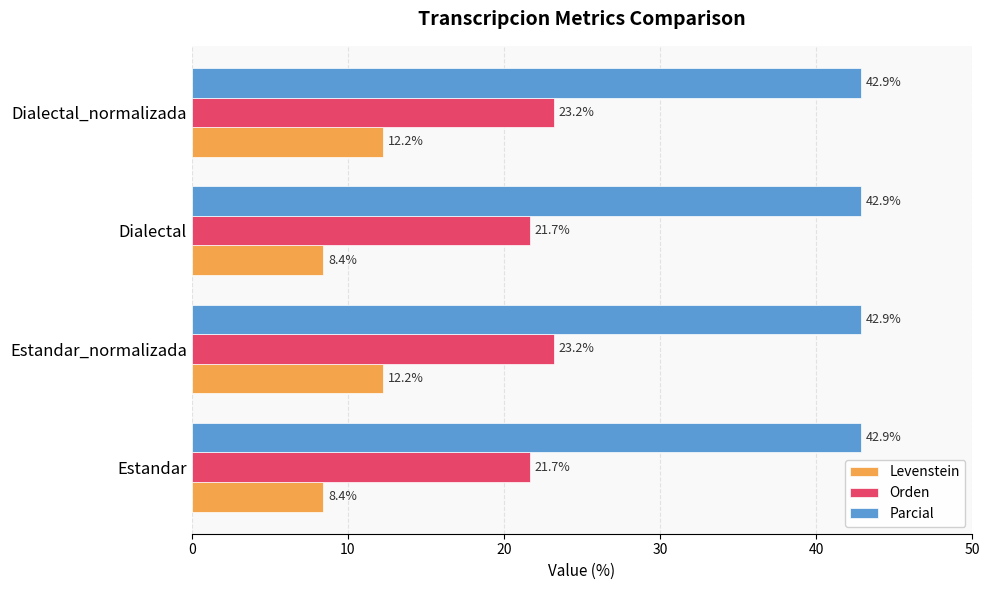

Count the Orden values in the range 21 to 23.

2